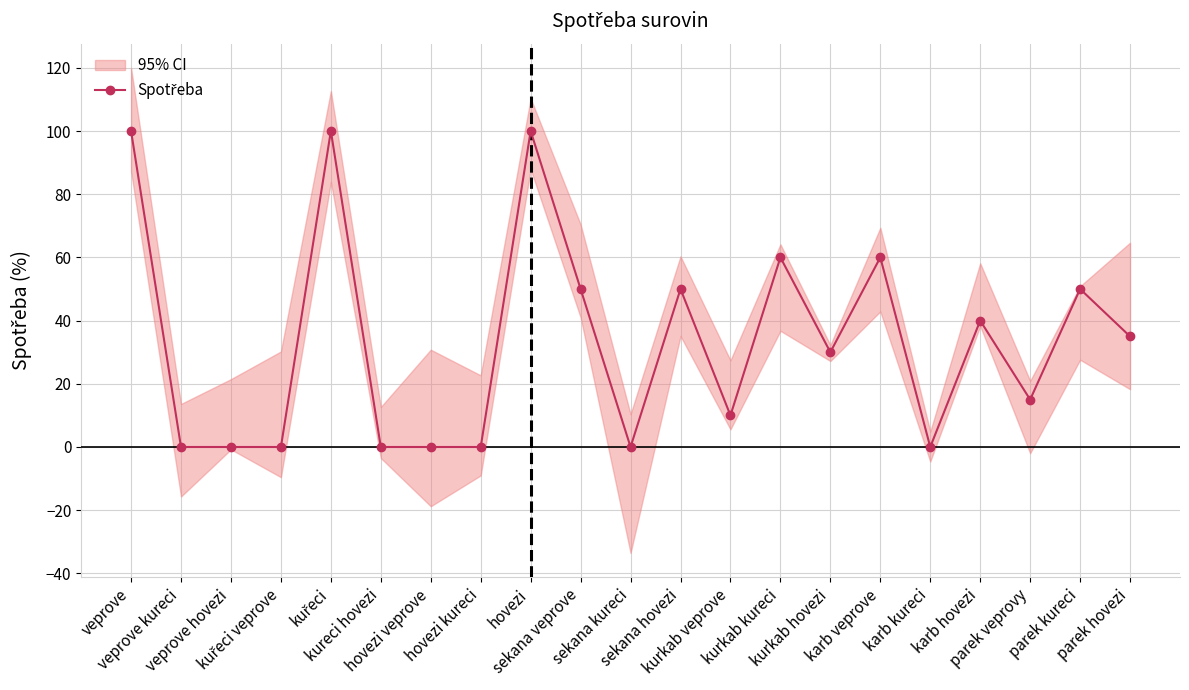

What position from the right is kurkab hovezi?

7